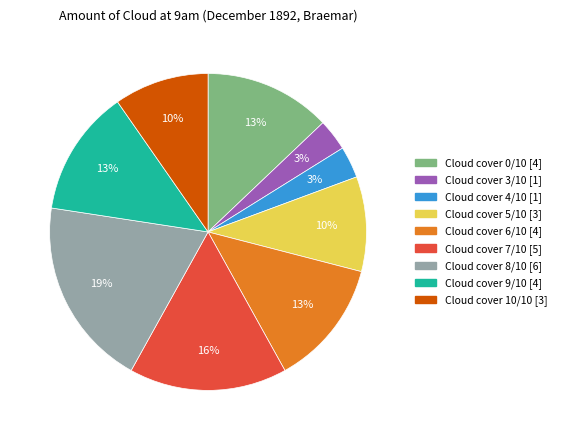

To the nearest percent, what is the difference between the largest and smallest slice percentages?

16%